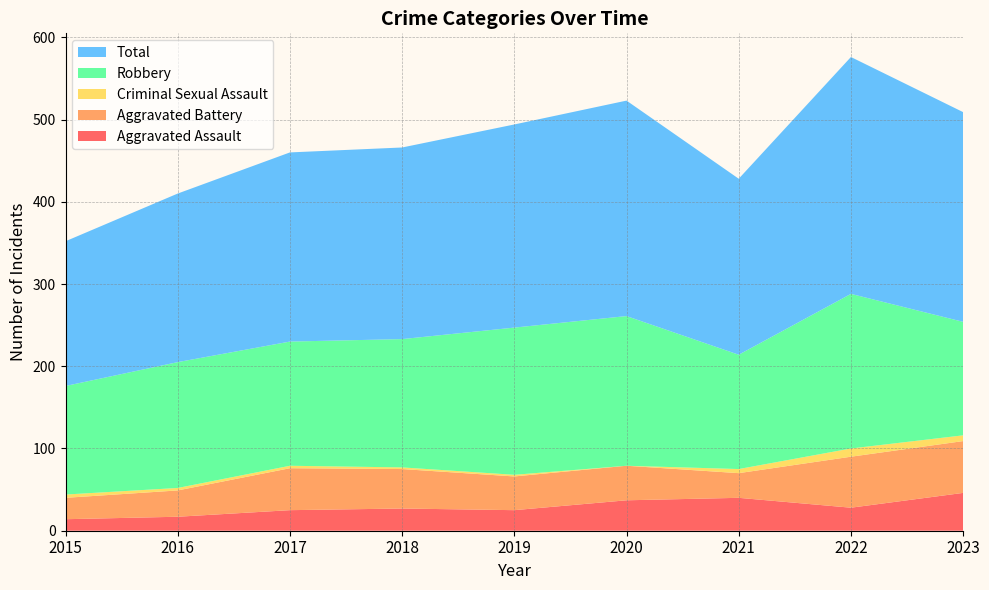

Reading left to right, what are all the values shown in this chart?

Aggravated Assault: 2015=14	2016=17	2017=25	2018=27	2019=25	2020=37	2021=40	2022=28	2023=46
Aggravated Battery: 2015=26	2016=32	2017=51	2018=48	2019=41	2020=42	2021=30	2022=62	2023=63
Criminal Sexual Assault: 2015=4	2016=3	2017=3	2018=2	2019=2	2020=0	2021=5	2022=10	2023=7
Robbery: 2015=132	2016=153	2017=151	2018=156	2019=179	2020=182	2021=139	2022=188	2023=138
Total: 2015=176	2016=205	2017=230	2018=233	2019=247	2020=262	2021=214	2022=288	2023=255